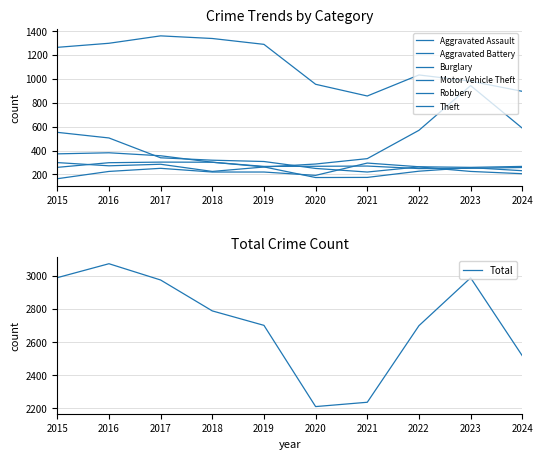

What is the approximate value of Aggravated Assault at 2022, to the nearest 10?

260